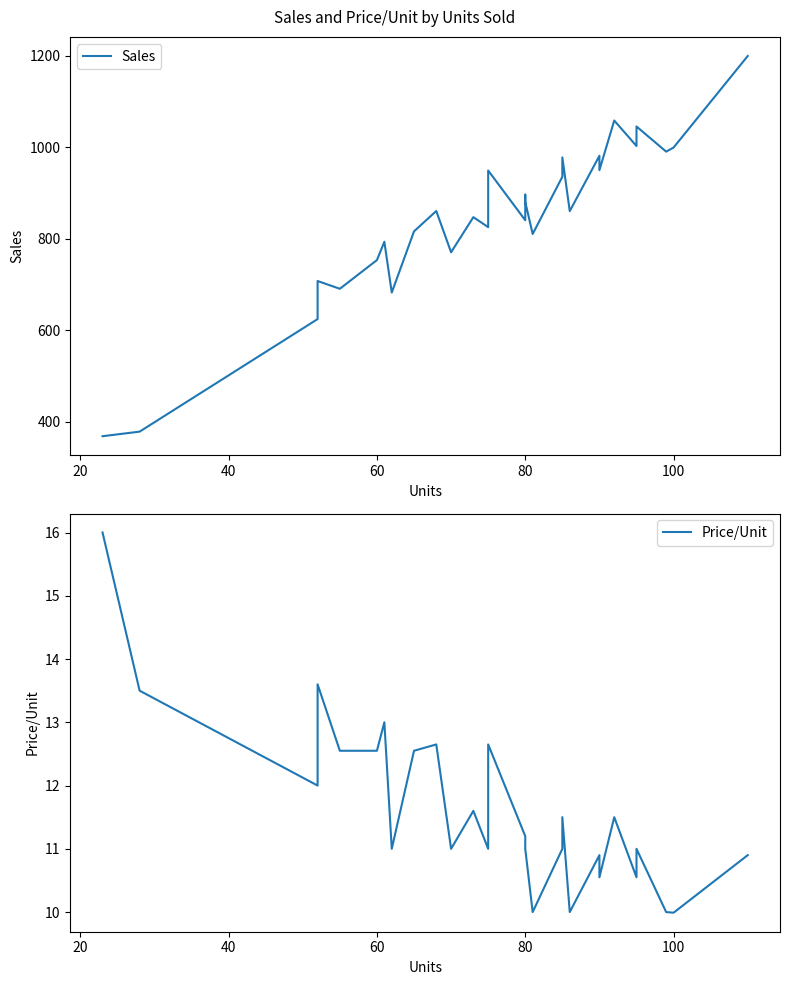

The value of Price/Unit at 12 is 15.4. True or false?

False